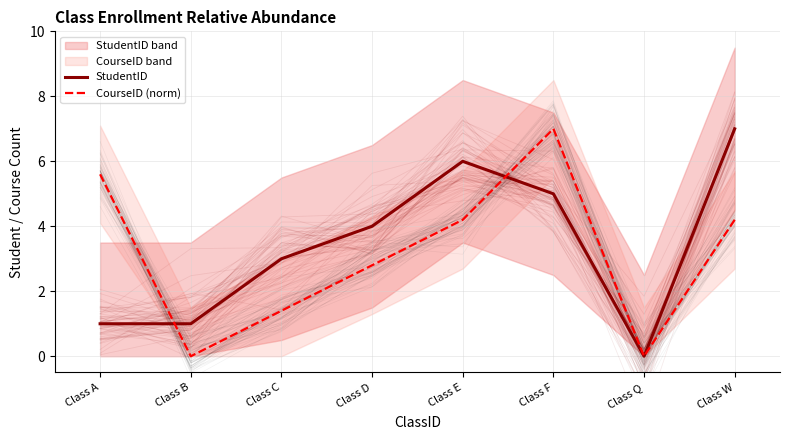

How many StudentID values are between 1 and 6?

6